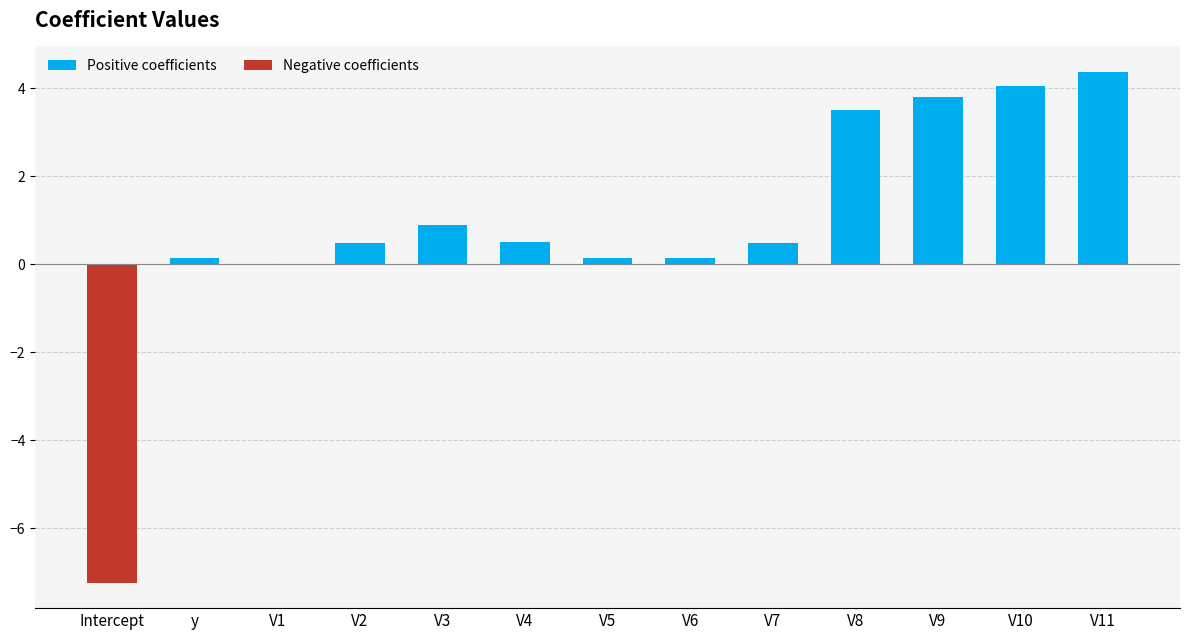

At which label is Positive coefficients closest to 2?

V3